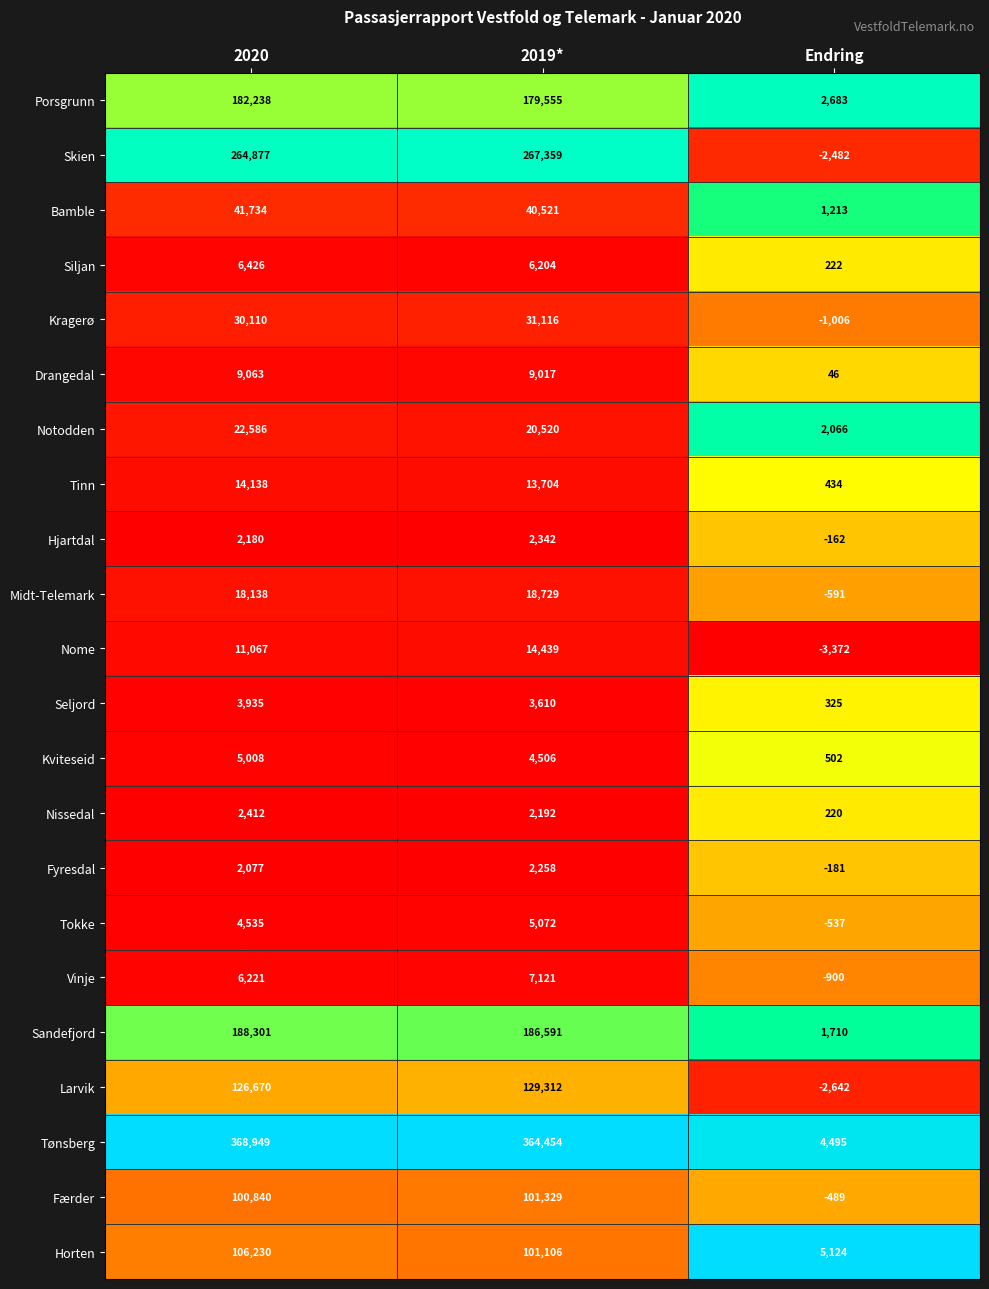

The value of Tønsberg at 2019* is 364454. True or false?

True